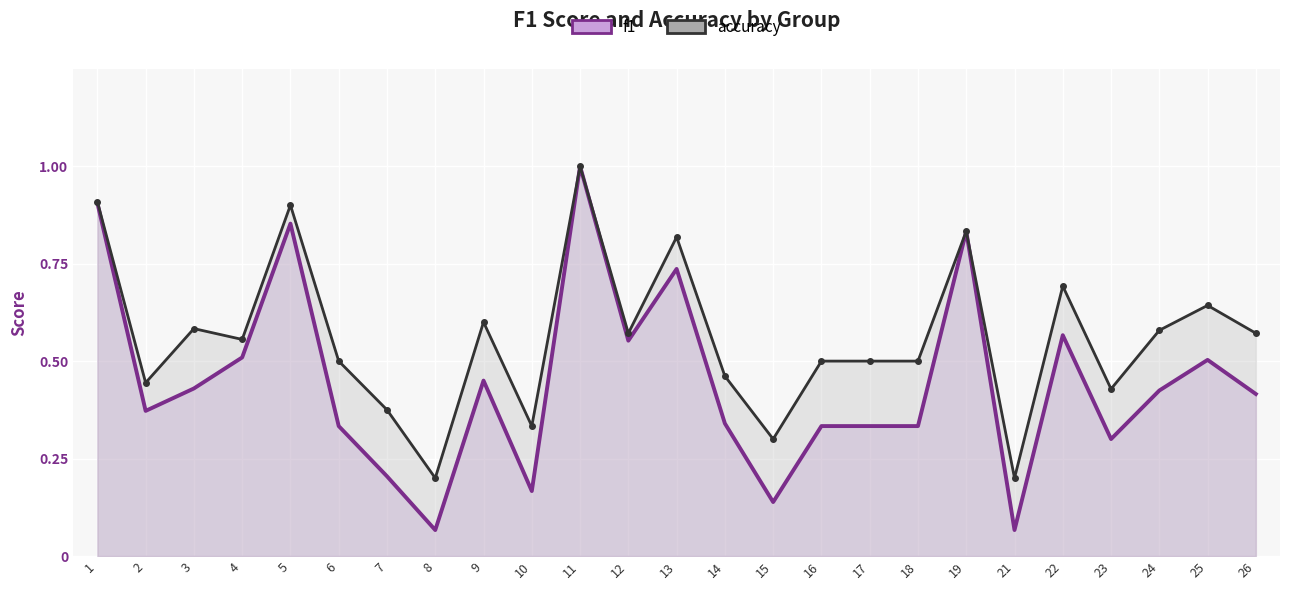

At which category does the chart reach its peak across all series?

11